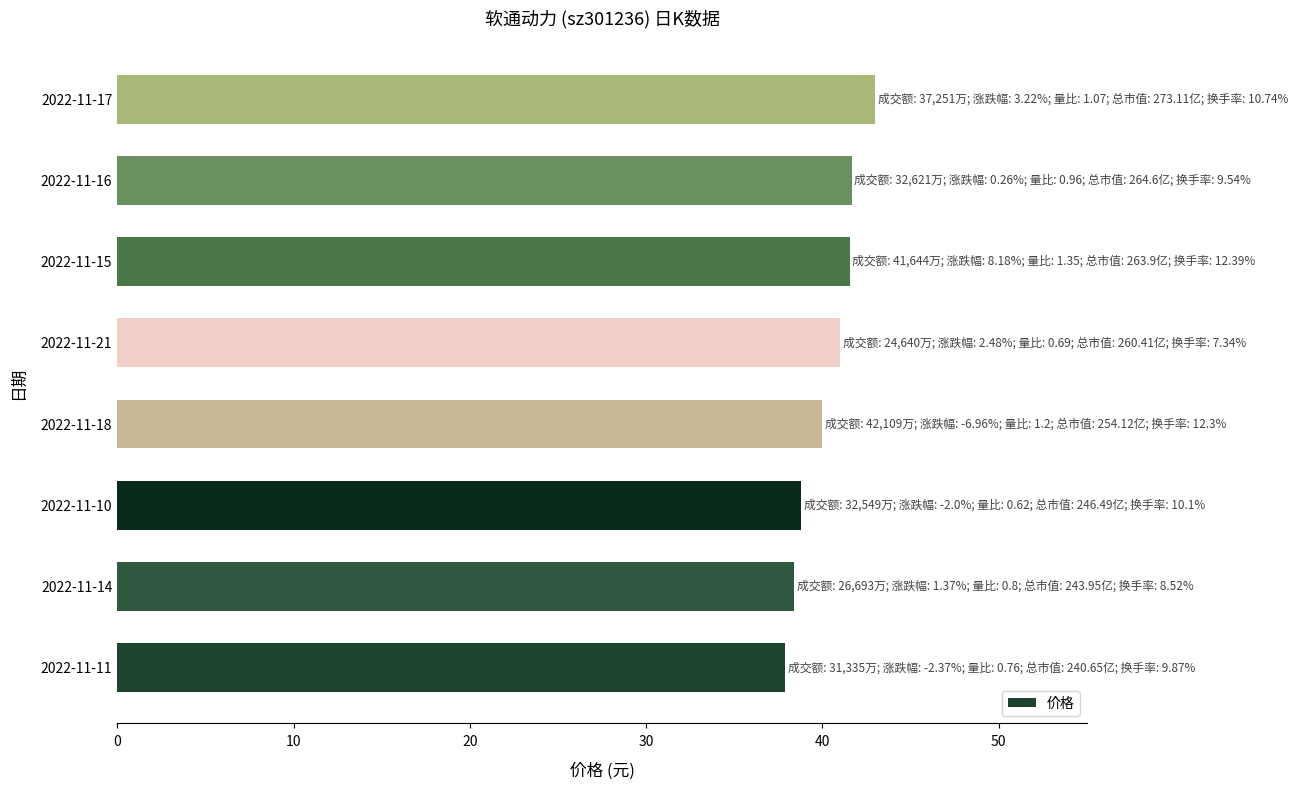

What is the greatest value displayed?

43.0